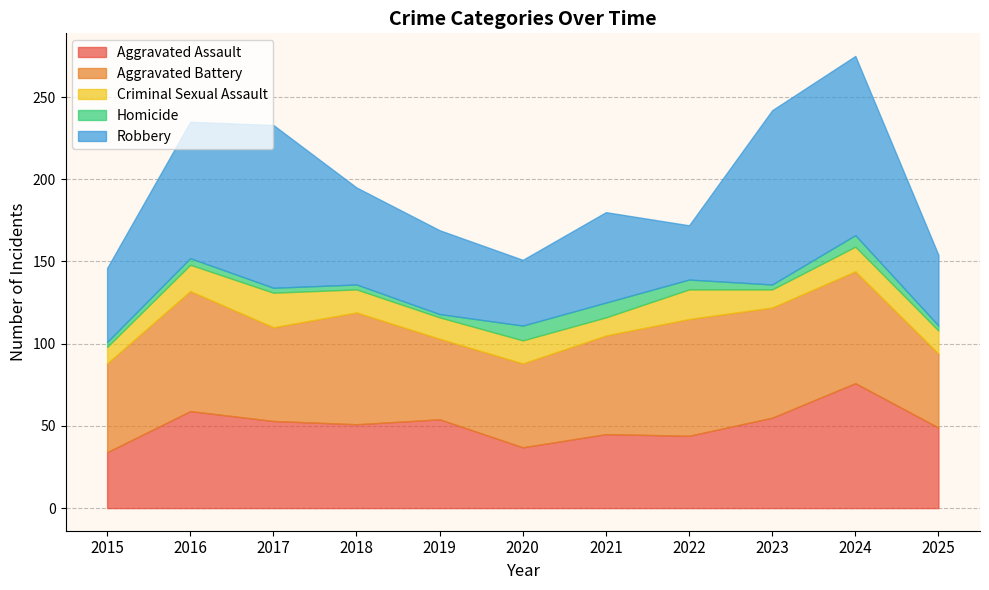

Which category has the highest value in the Aggravated Assault series?

2024